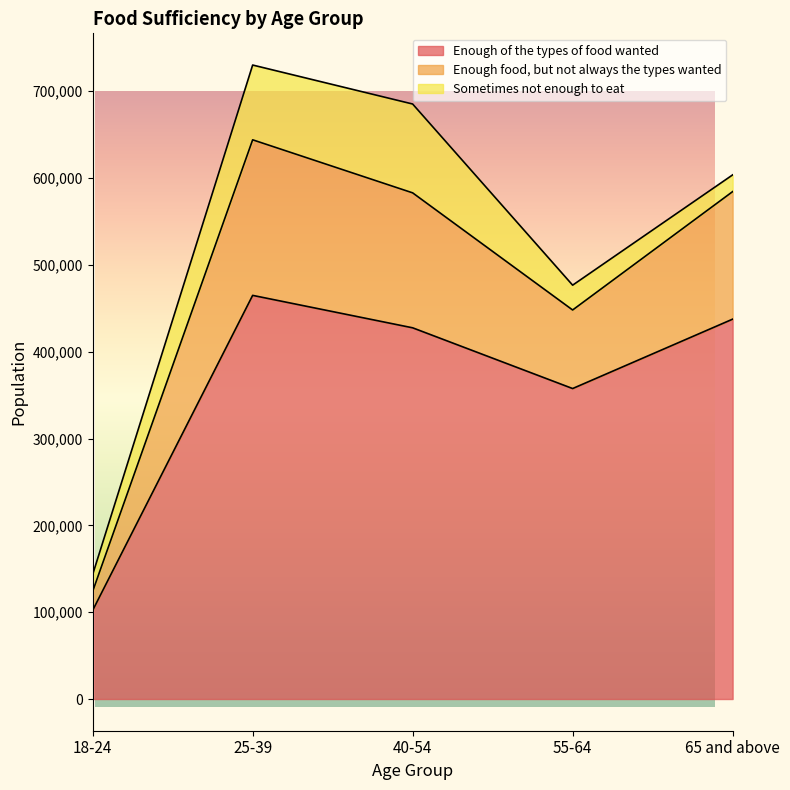

At which category does the chart reach its peak across all series?

25-39